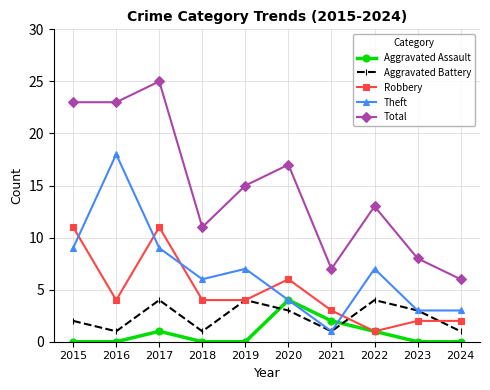

The value of Aggravated Battery at 2019 is 4. True or false?

True